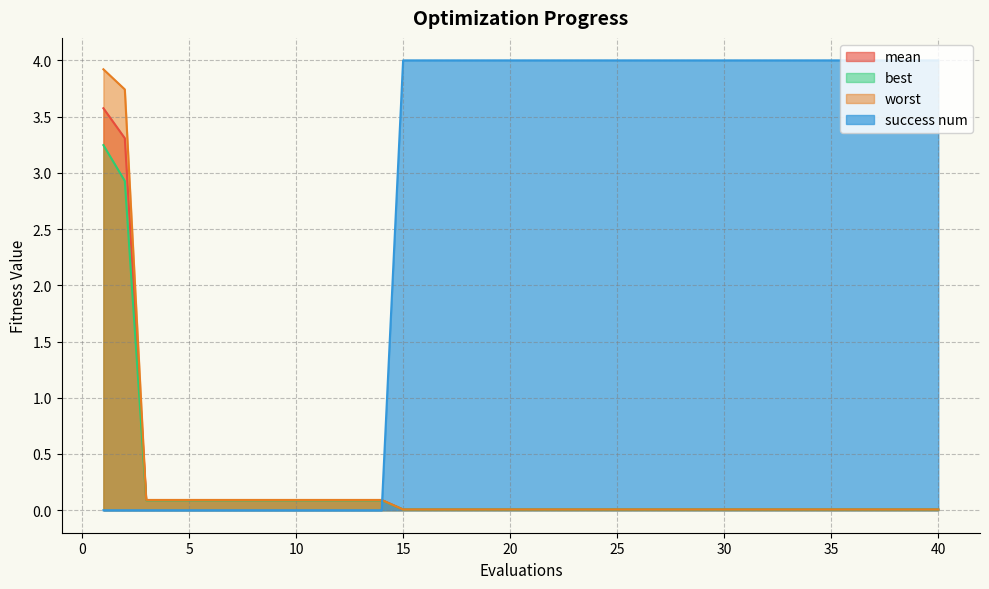

How many lines are shown in the chart?

4